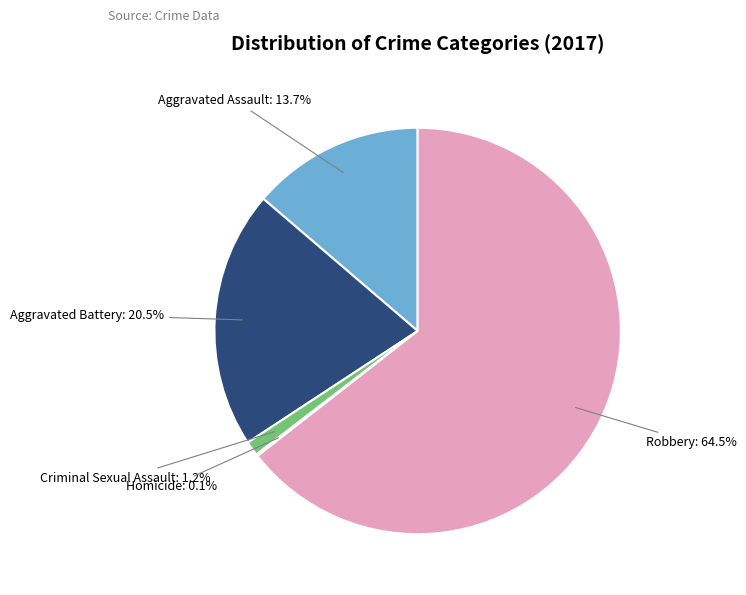

What percentage is NOT represented by Aggravated Assault: 13.7%?

86.3%